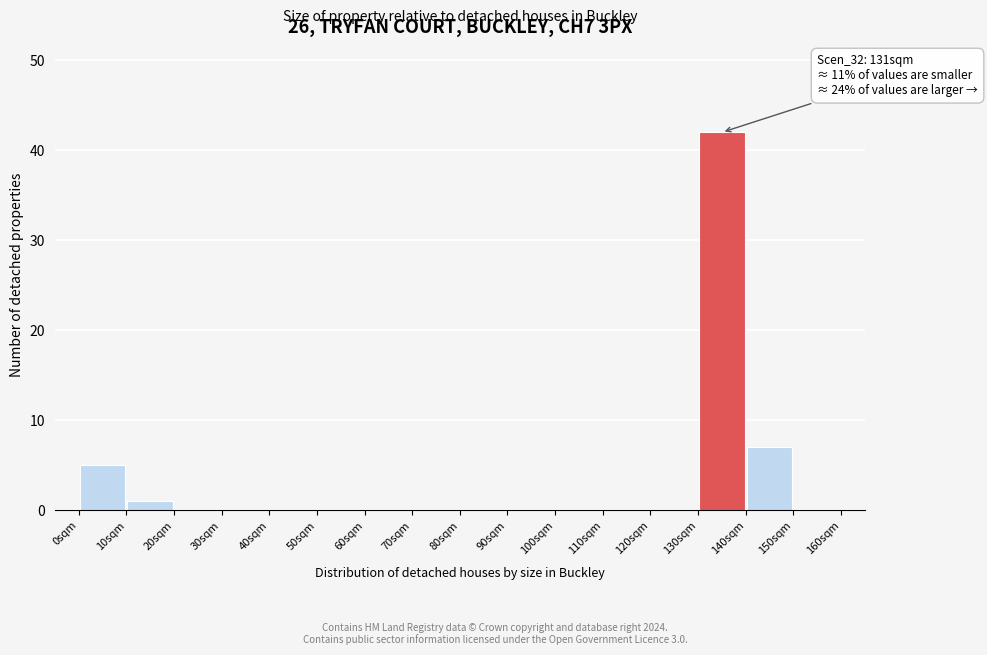

Which range on the x-axis has the tallest bar?

130 to 140